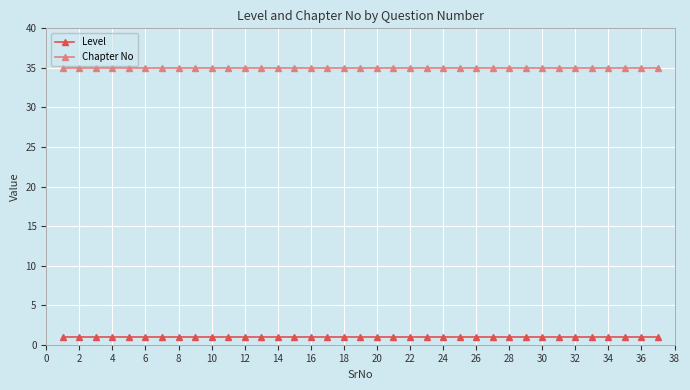

True or false: Level and Chapter No cross at least once.

False